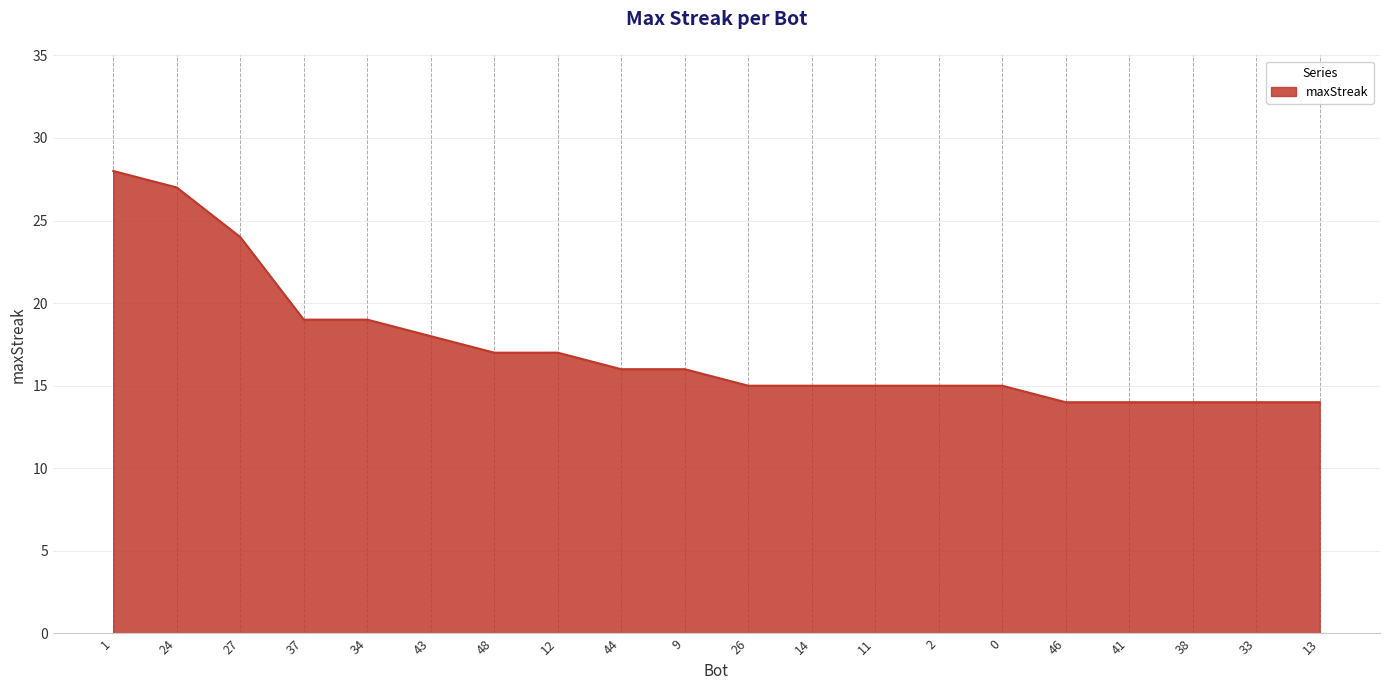

What position from the left is 38?

18